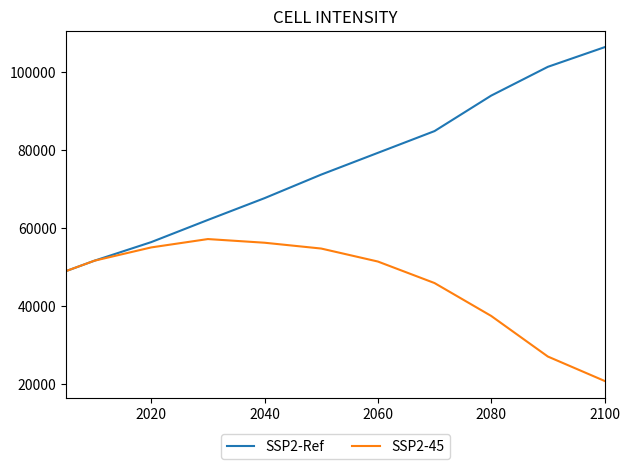

Count the number of data series in this chart.

2